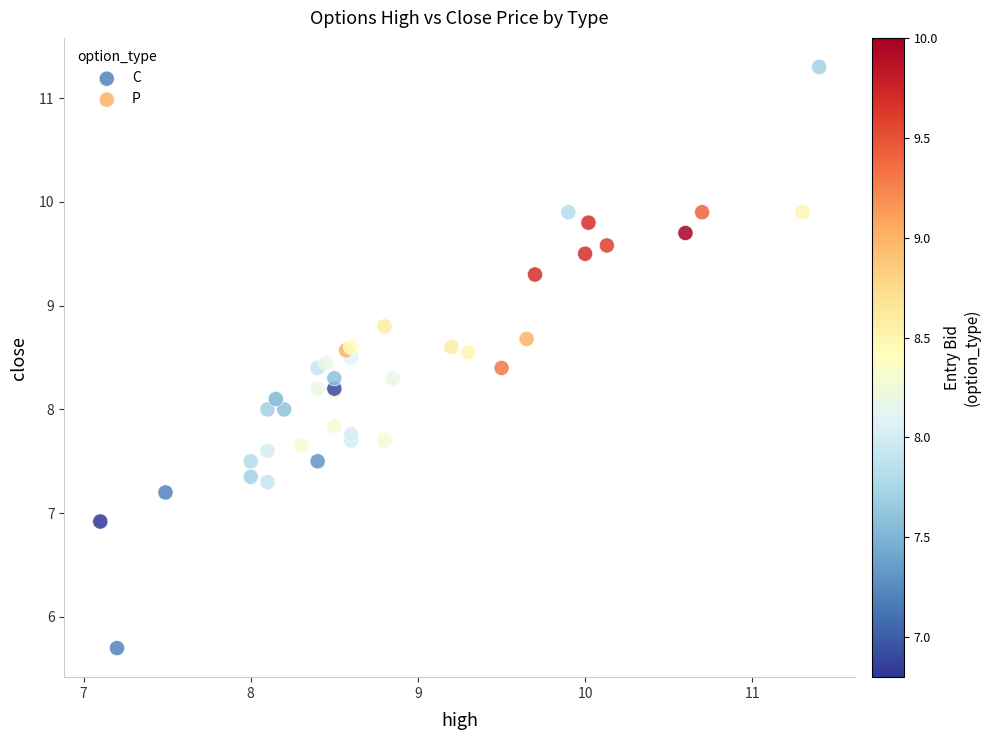

Which series reaches the minimum Y coordinate?

C